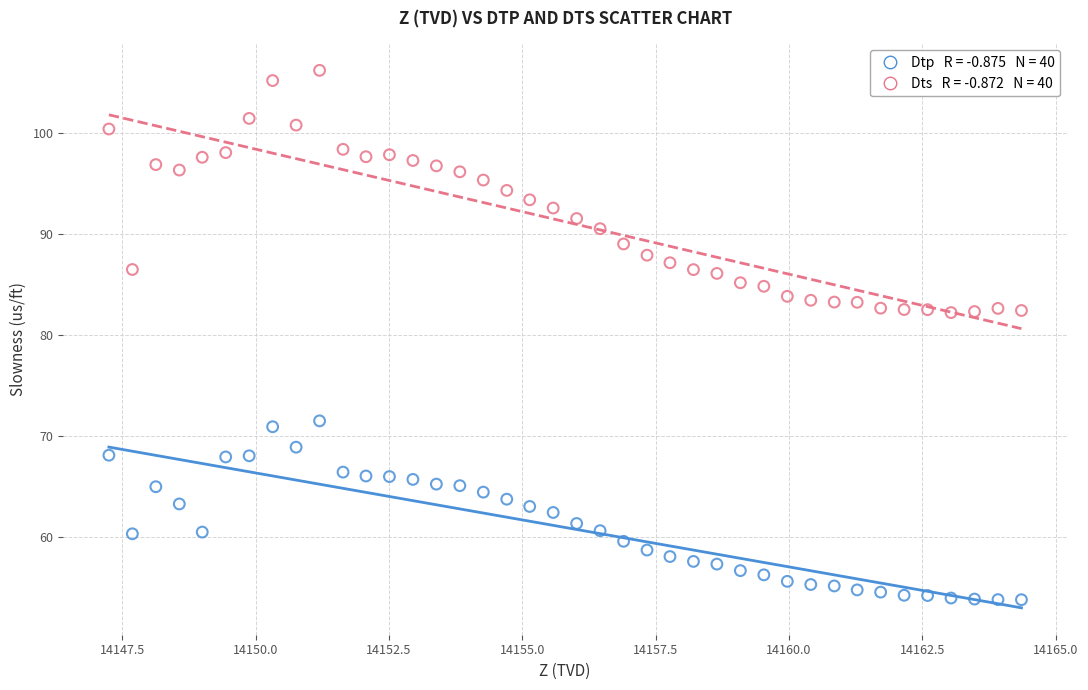

Across all data points, what is the range of X values (max minus min)?

17.1